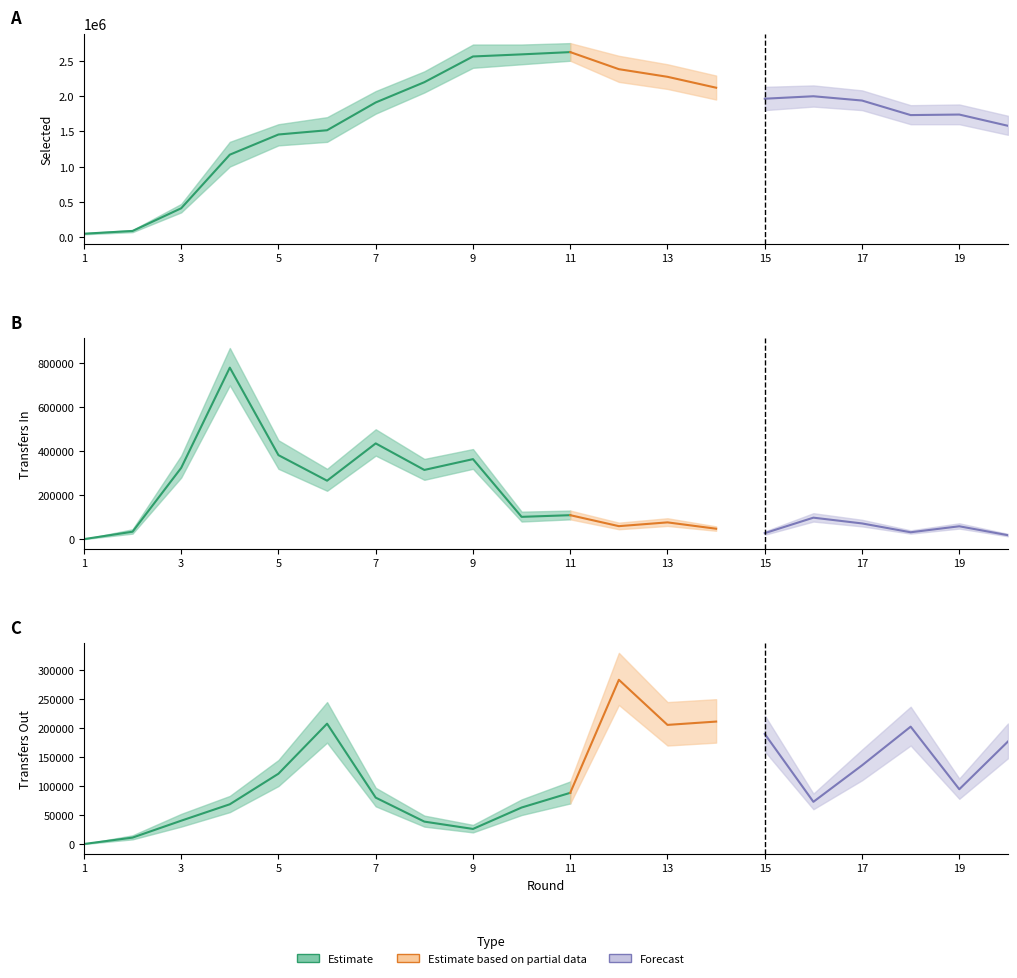

True or false: transfers_out has more than 1 interior local peaks.

True